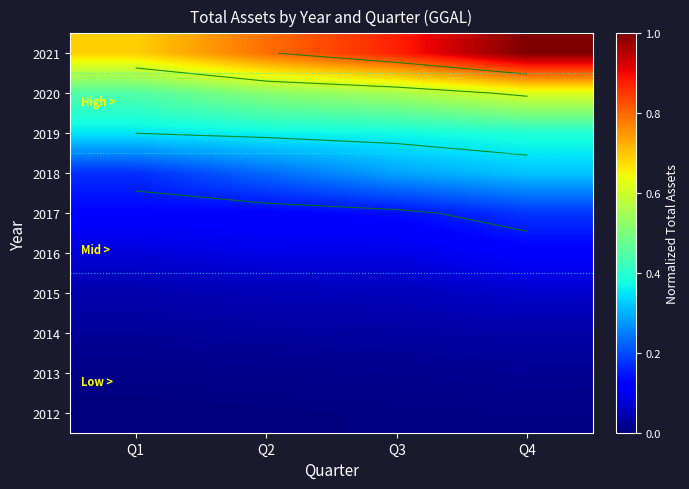

At which category is the sum across all series the highest?

Q4